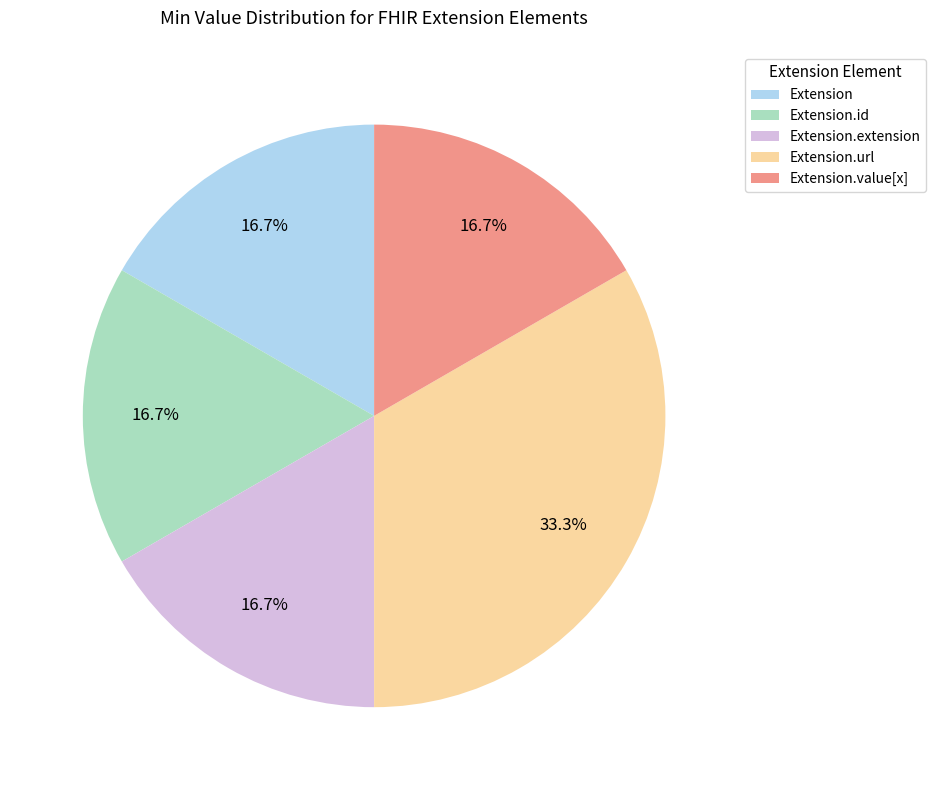

Approximately how many times larger is the value at Extension compared to Extension.value[x]?

1.0